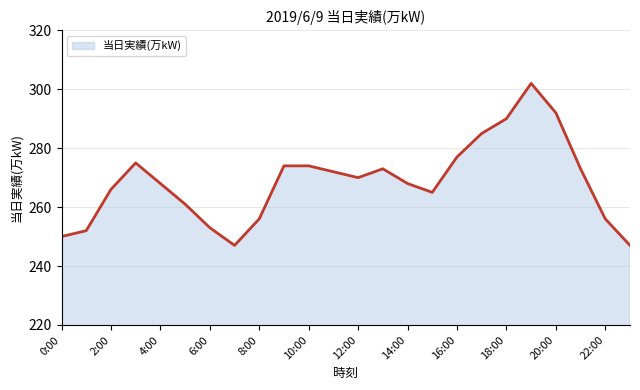

How many lines are shown in the chart?

1